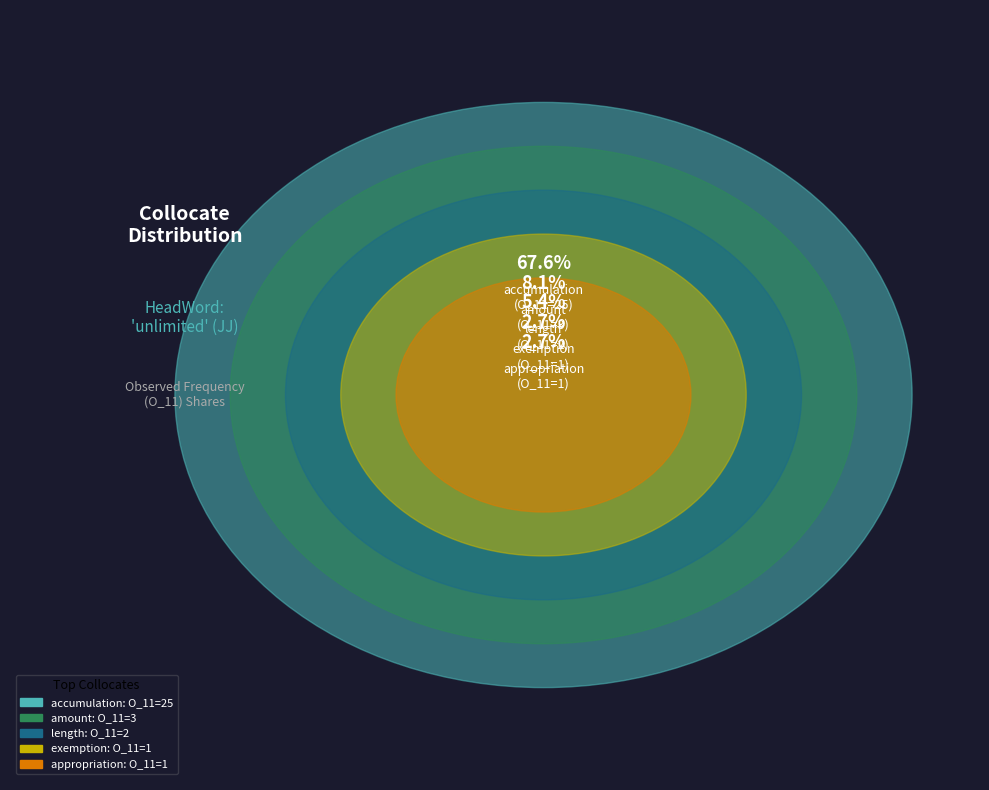

The abuse slice represents 14% of the pie. True or false?

False